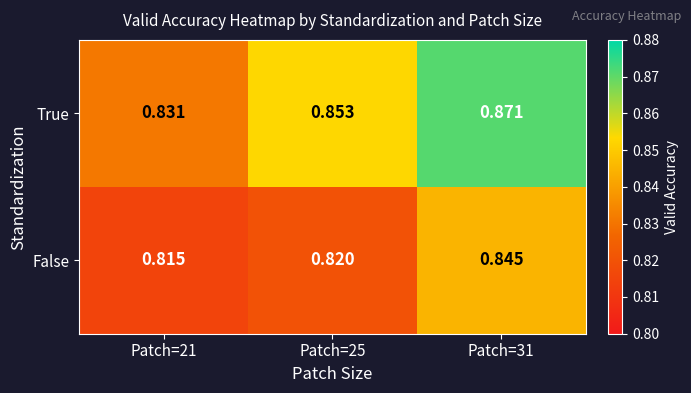

Which series has the widest spread of values?

True